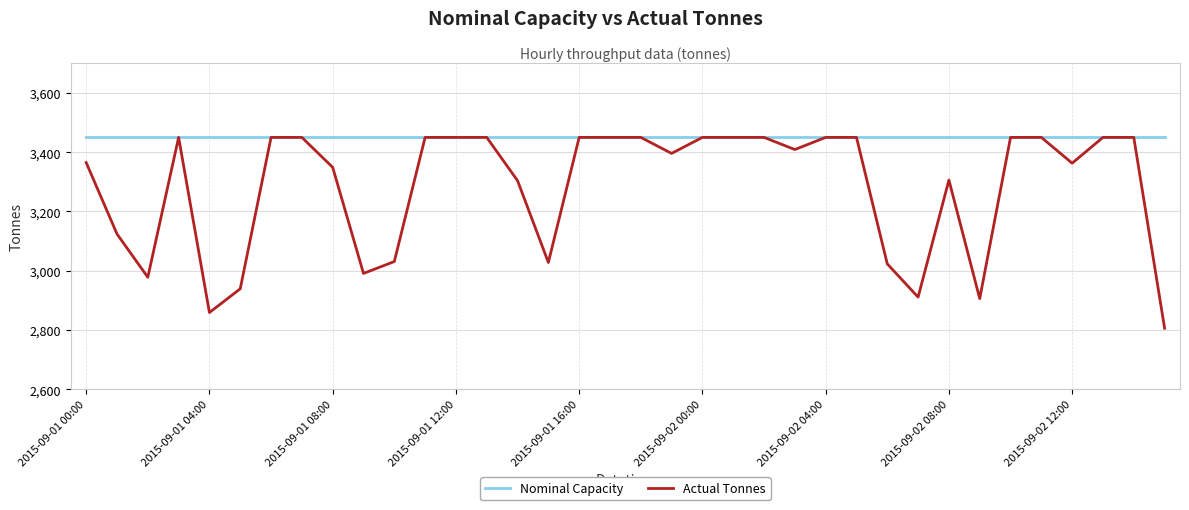

List the series in order of their overall mean, highest first.

Nominal Capacity, Actual Tonnes